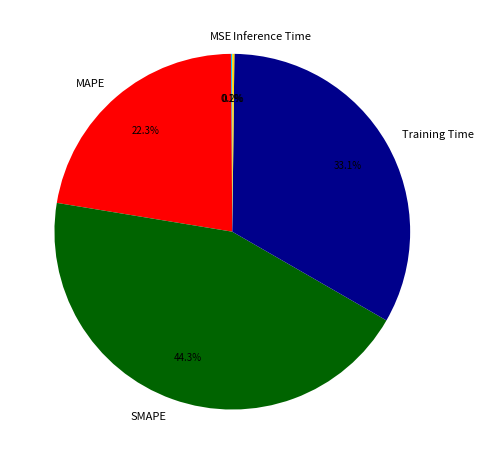

What is the ratio of the value at MAPE to the value at SMAPE?

0.5